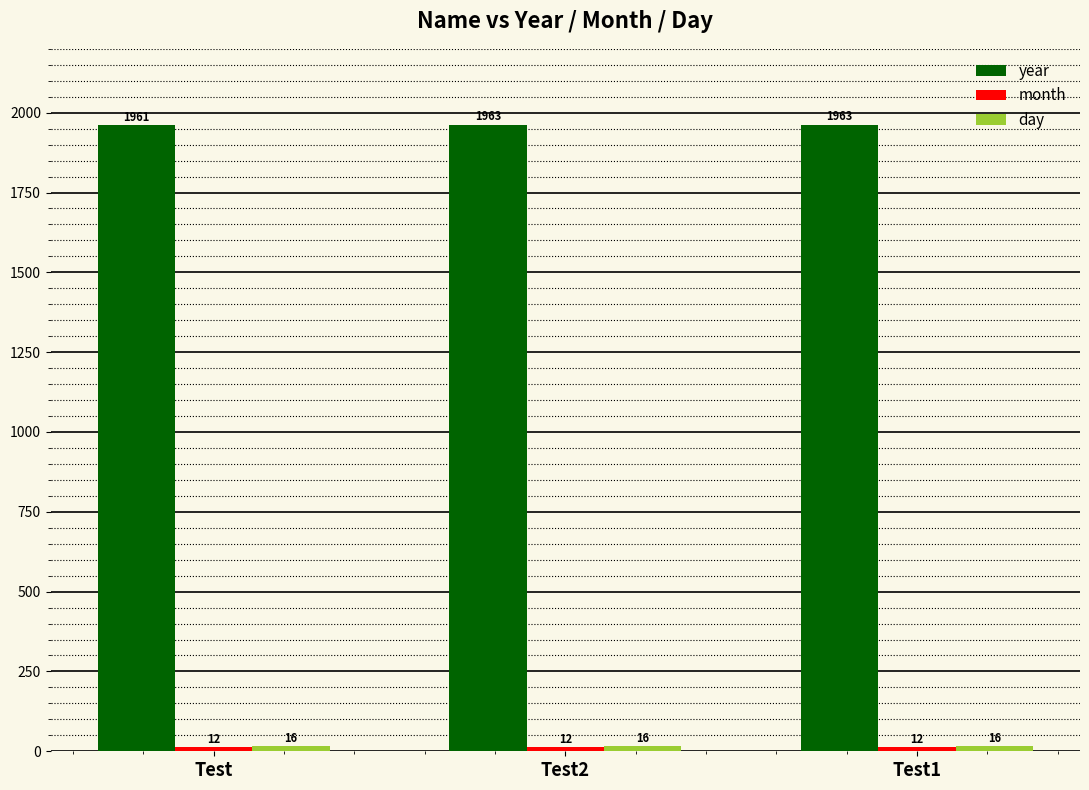

Which series has the largest total across all categories?

year